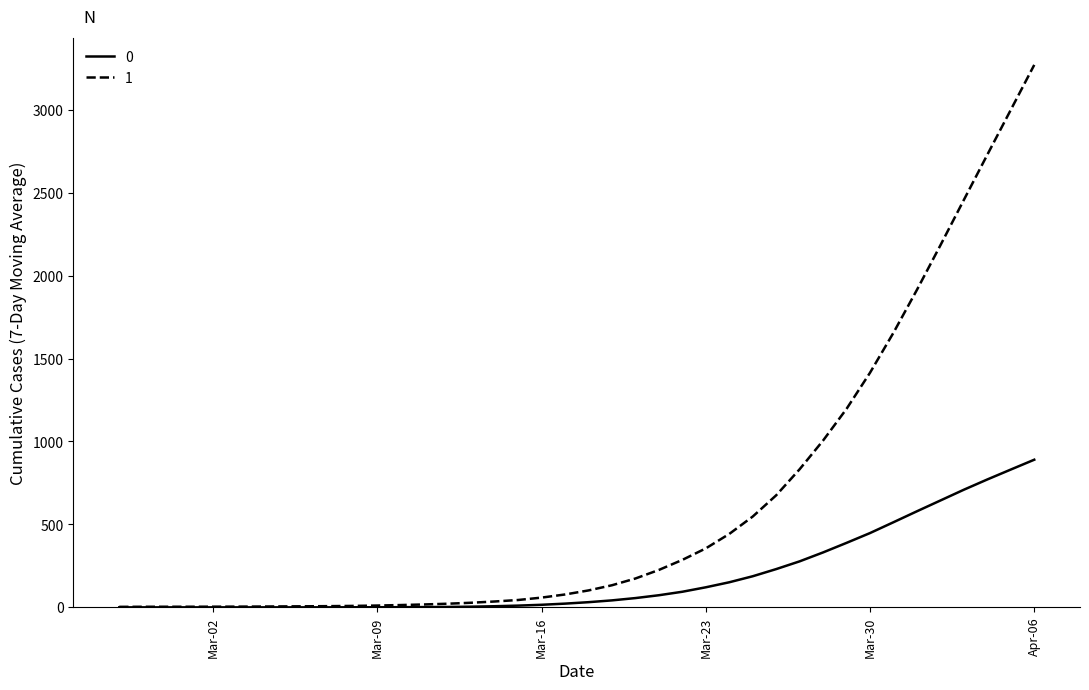

List the series in order of their overall mean, lowest first.

0, 1